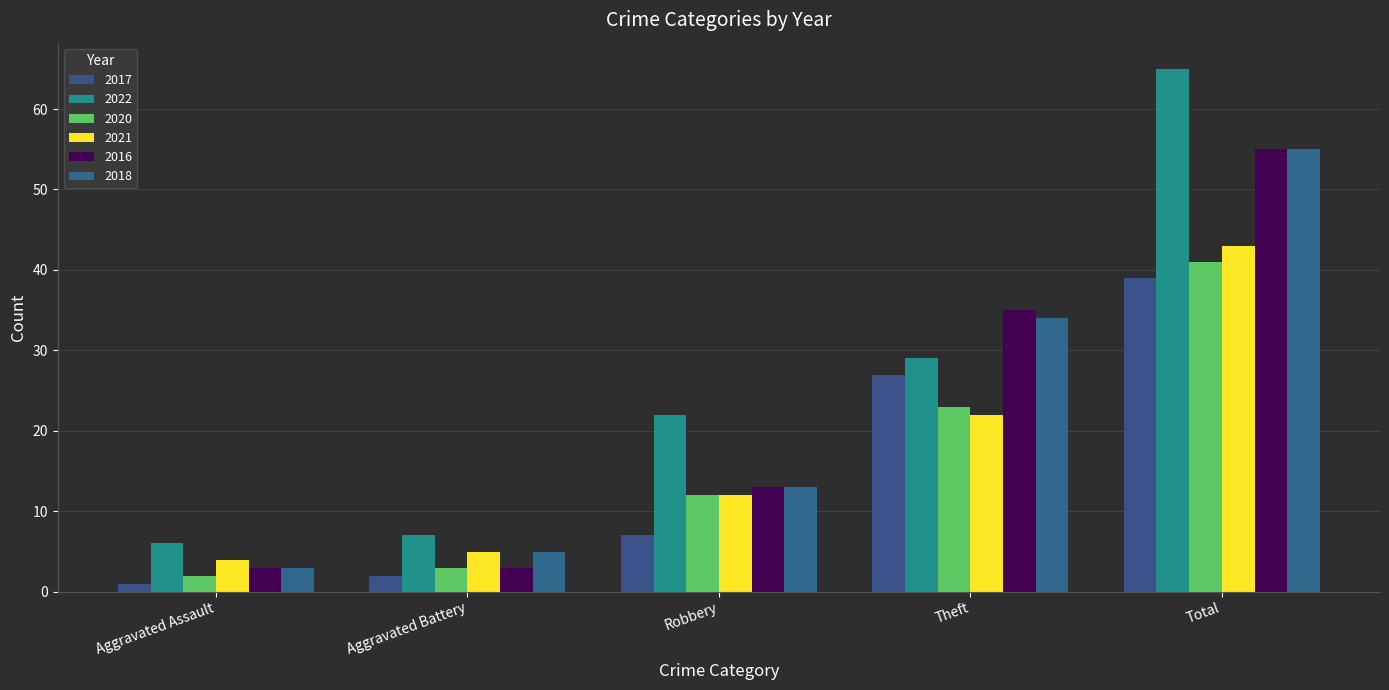

How many bars are there in each group?

6